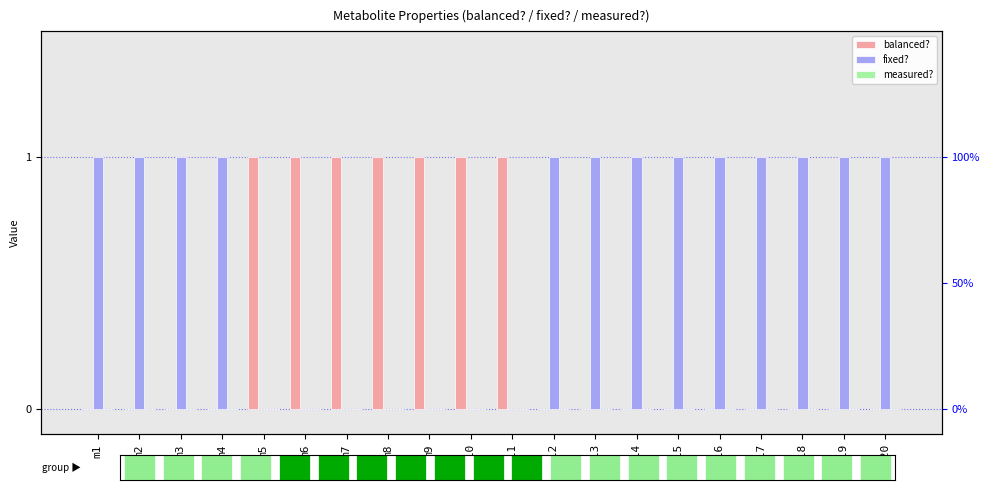

Reading left to right, transcribe all the data shown in this chart.

balanced?: 0	0	0	0	1	1	1	1	1	1	1	0	0	0	0	0	0	0	0	0
fixed?: 1	1	1	1	0	0	0	0	0	0	0	1	1	1	1	1	1	1	1	1
measured?: 0	0	0	0	0	0	0	0	0	0	0	0	0	0	0	0	0	0	0	0